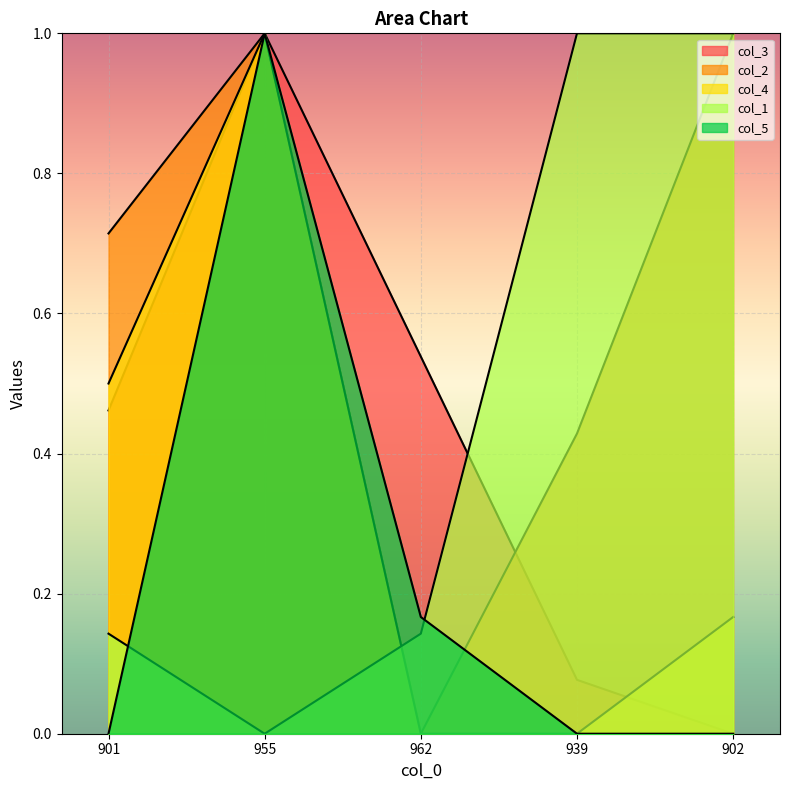

How many lines are shown in the chart?

5